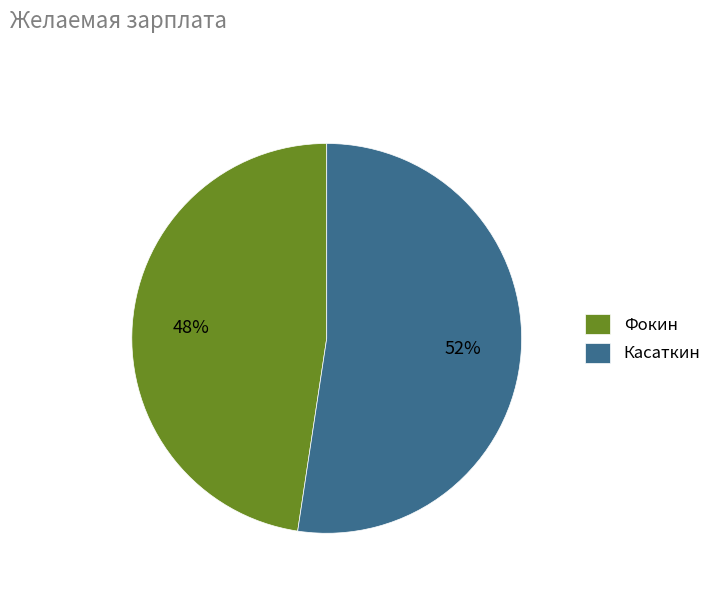

To the nearest percent, what portion does Фокин represent?

48%